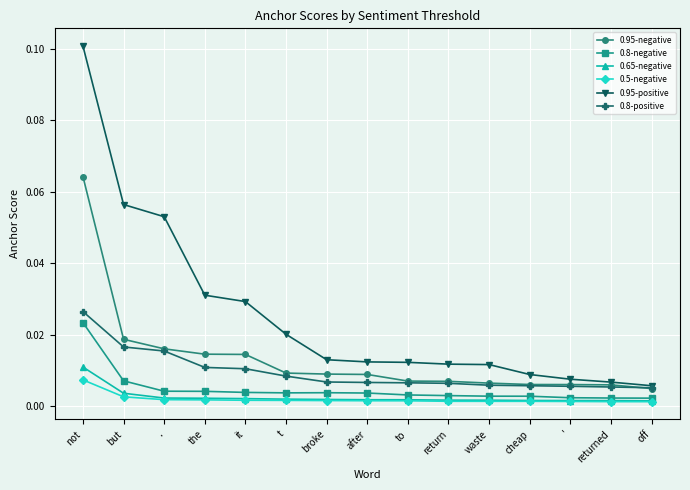

What are all the series names shown in the legend?

0.95-negative, 0.8-negative, 0.65-negative, 0.5-negative, 0.95-positive, 0.8-positive